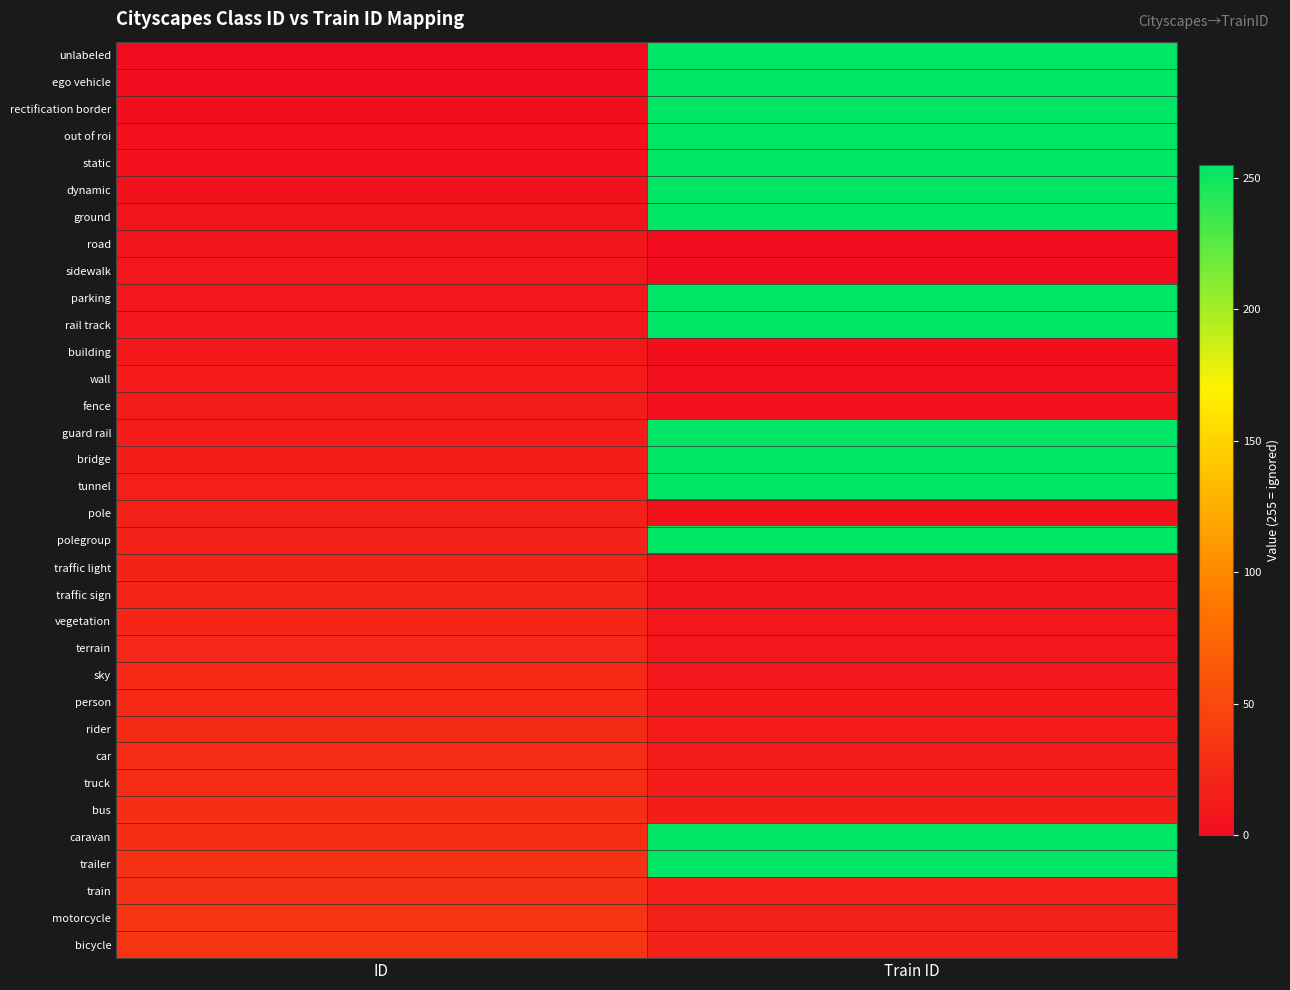

List the series in order of their peak value, highest first.

unlabeled, ego vehicle, rectification border, out of roi, static, dynamic, ground, parking, rail track, guard rail, bridge, tunnel, polegroup, caravan, trailer, bicycle, motorcycle, train, bus, truck, car, rider, person, sky, terrain, vegetation, traffic sign, traffic light, pole, fence, wall, building, sidewalk, road